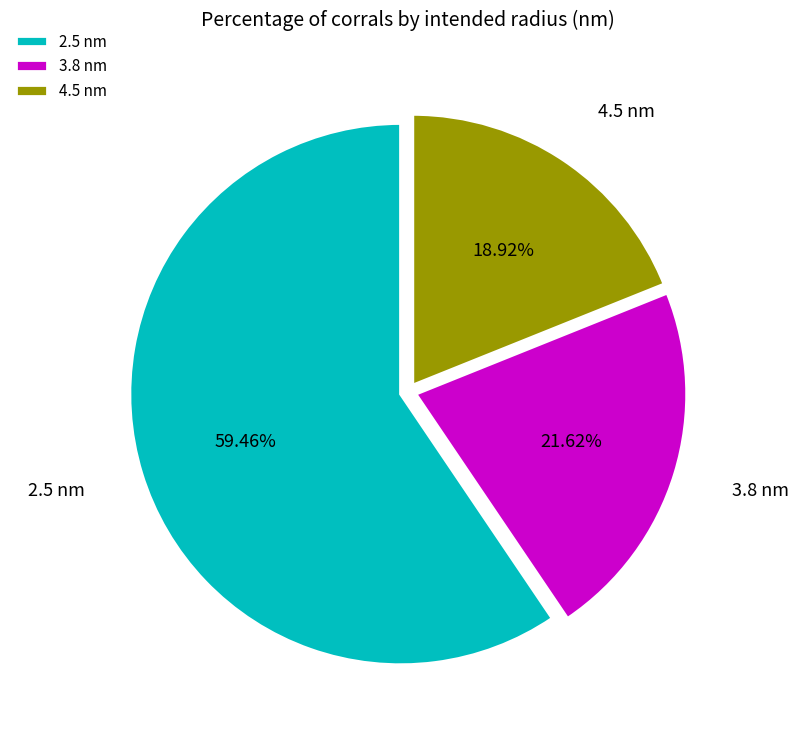

Is the sum of 4.5 nm and 3.8 nm greater than half?

No